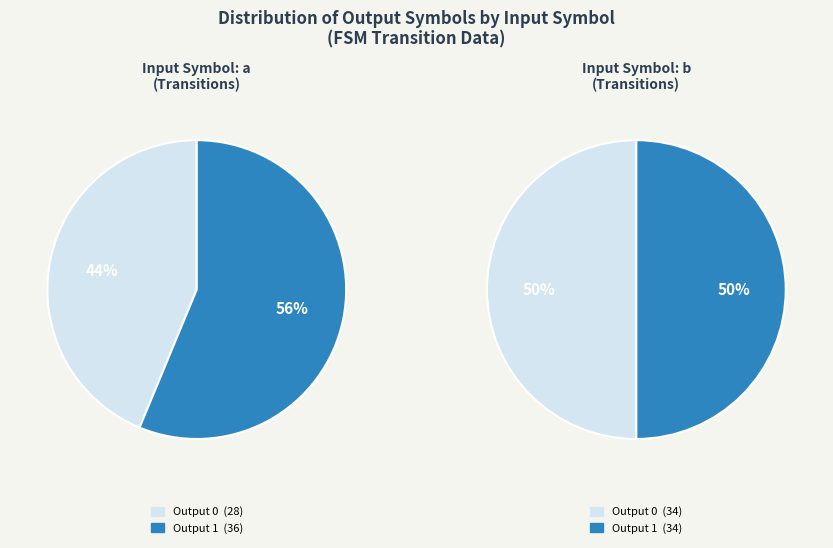

How many segments does this pie chart have?

2